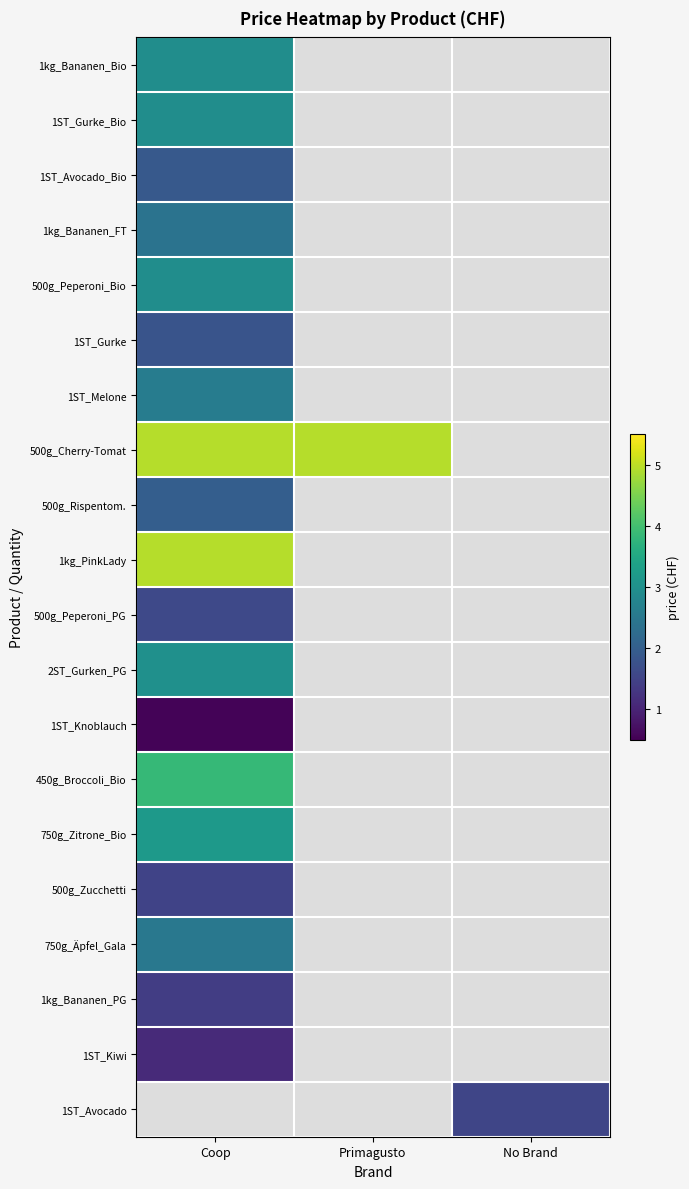

Count the number of categories in the chart.

3